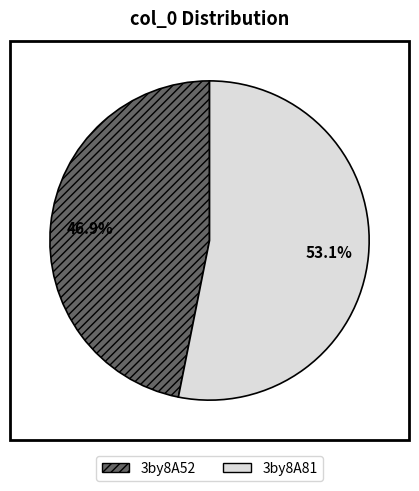

Is it true that 3by8A81 is 44% of the pie?

False